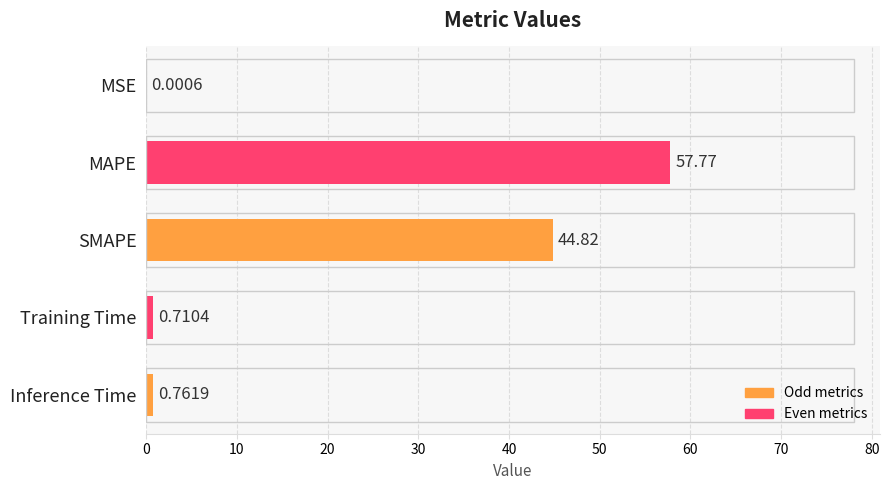

Between MSE and SMAPE, which is larger?

SMAPE